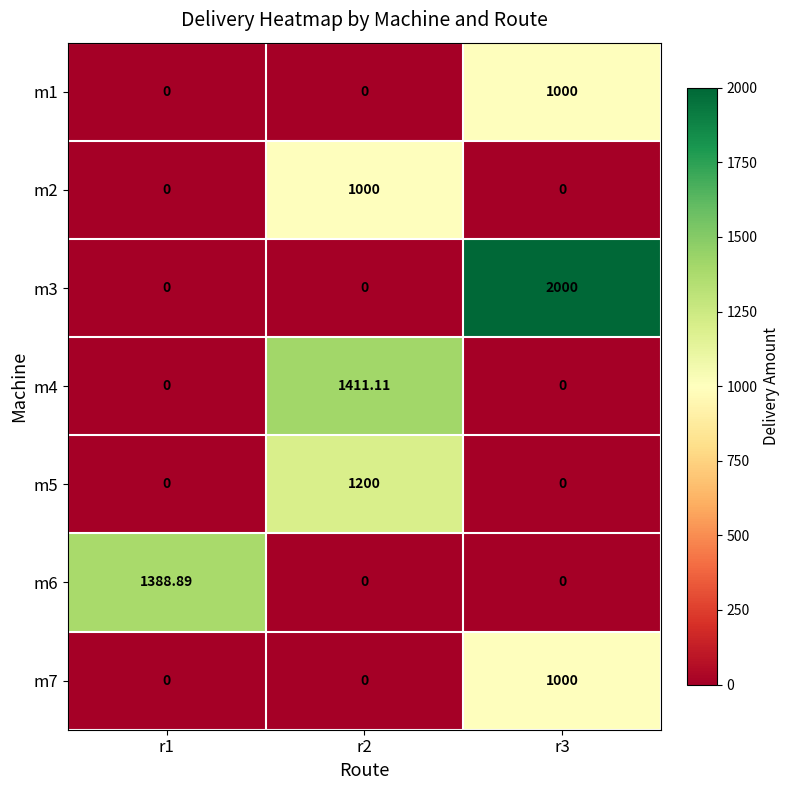

How many values in the m6 series exceed 0?

1